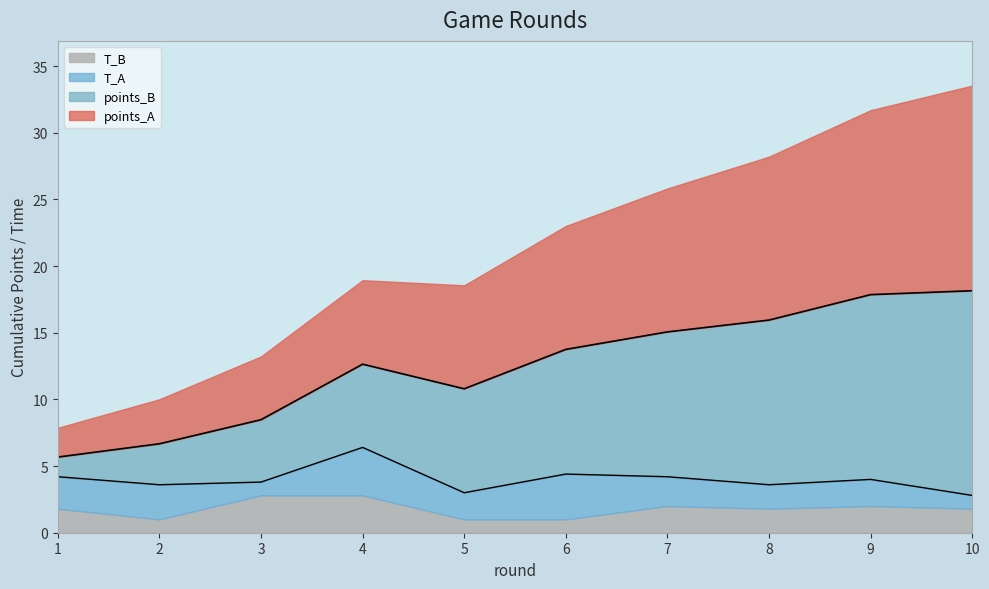

Does the chart have visible grid lines?

No